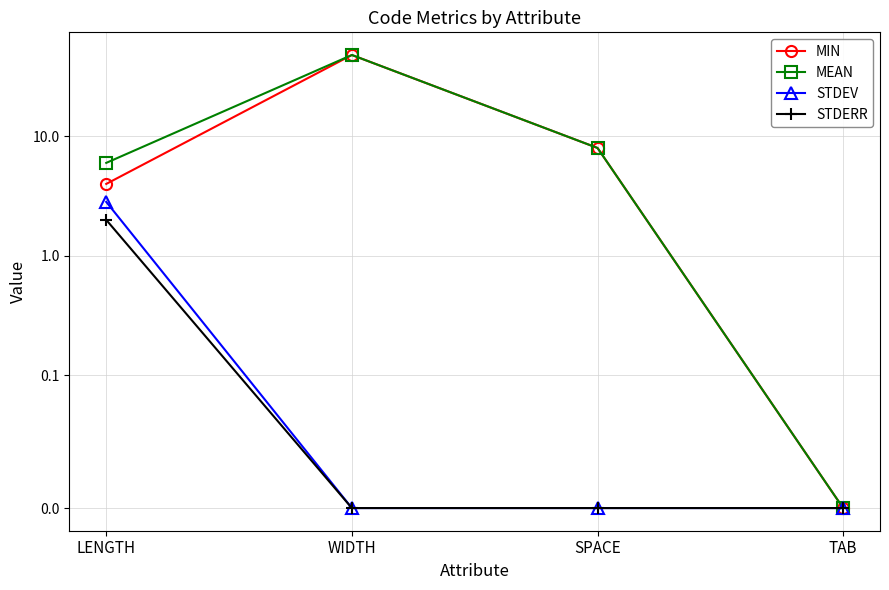

What is the difference between the maximum and minimum values in the STDERR series?

2.0